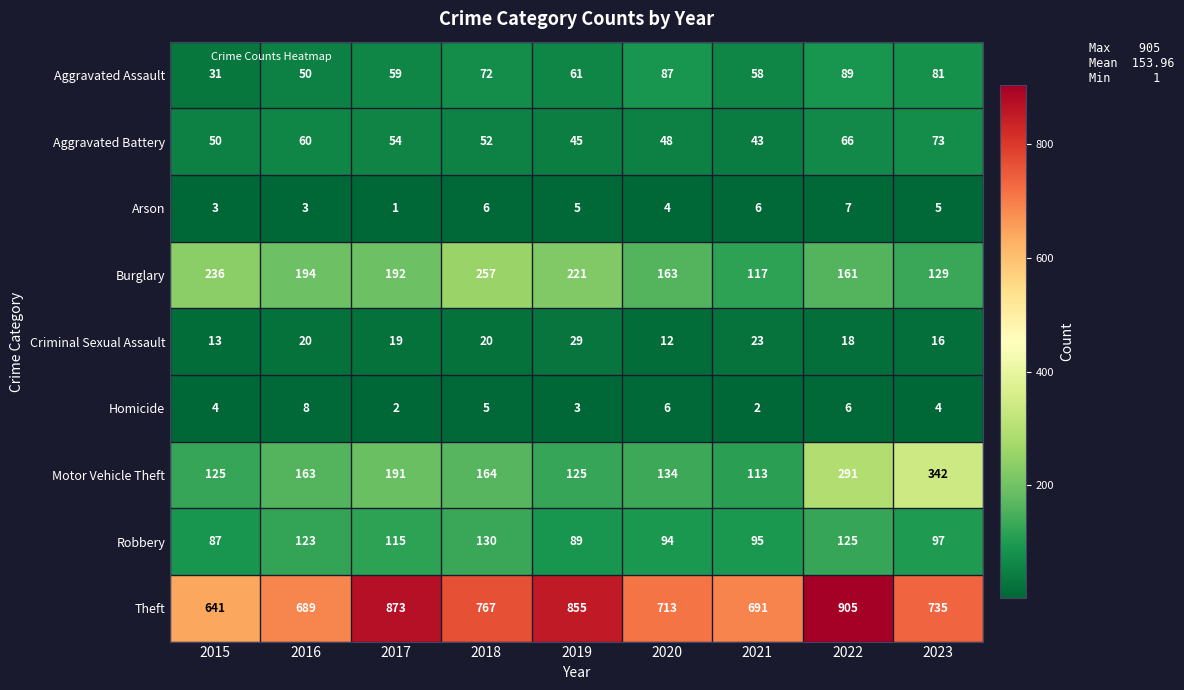

What value does the Robbery series have at 2018?

130